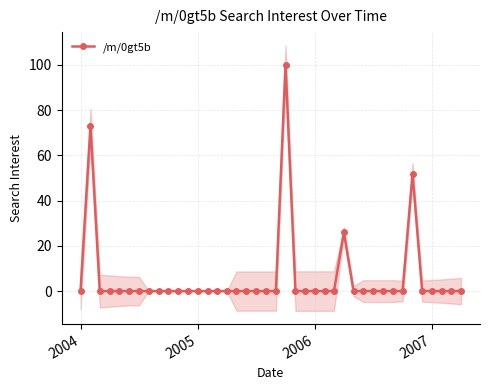

Count the number of categories in the chart.

40